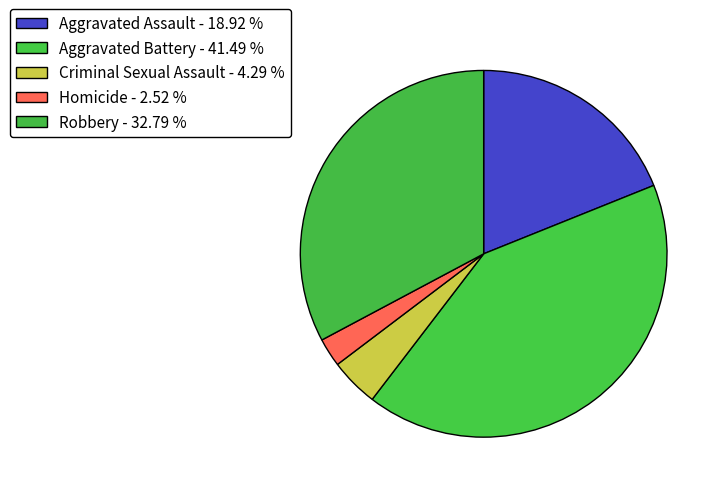

How many slices are in this pie chart?

5